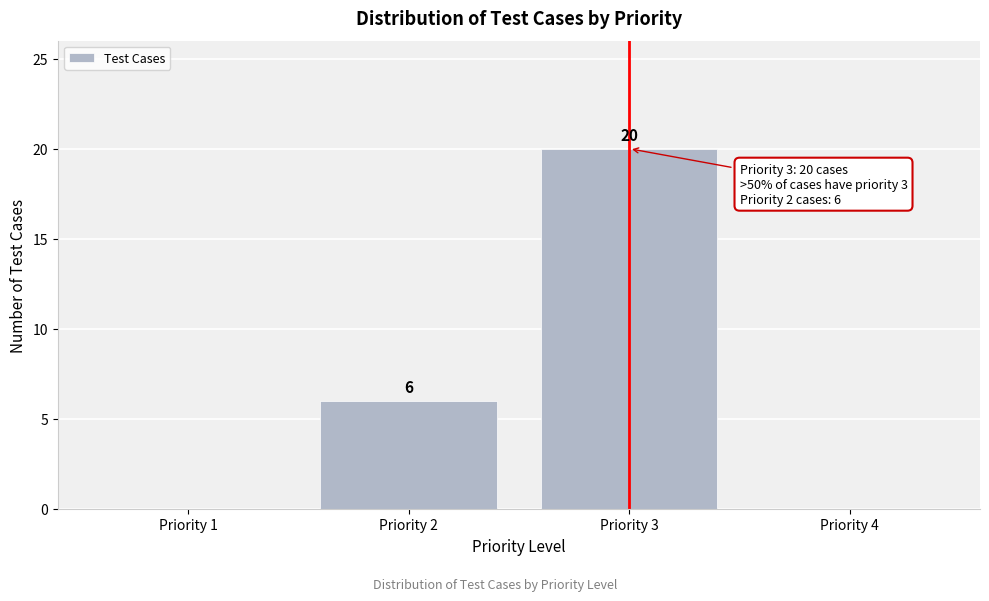

Reading left to right, list all the values displayed in this chart.

Priority 1=0	Priority 2=6	Priority 3=20	Priority 4=0